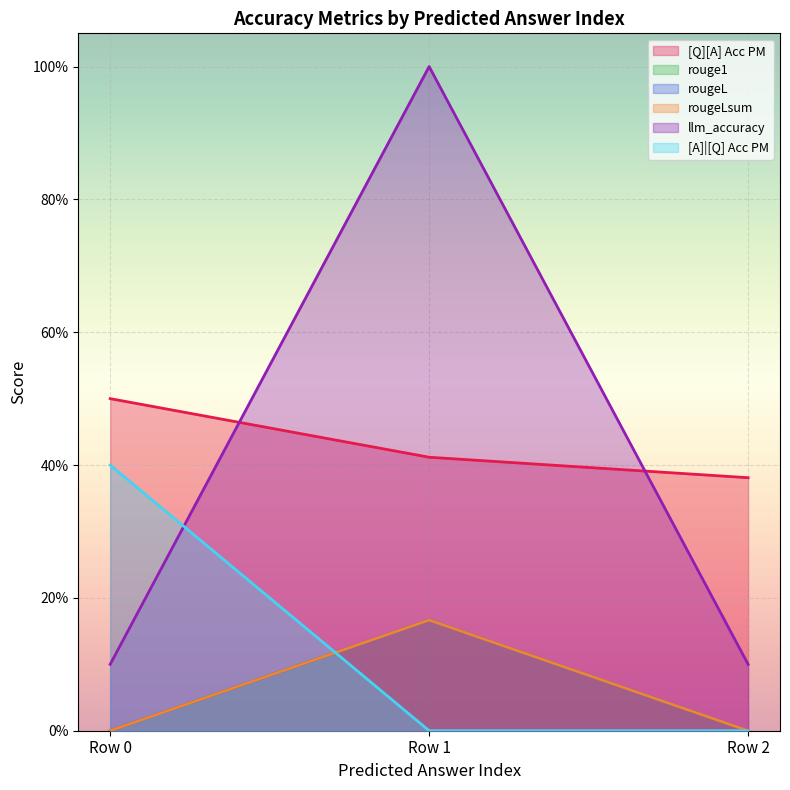

List the series in order of their peak value, lowest first.

rouge1, rougeL, rougeLsum, [A]|[Q] Acc PM, [Q][A] Acc PM, llm_accuracy